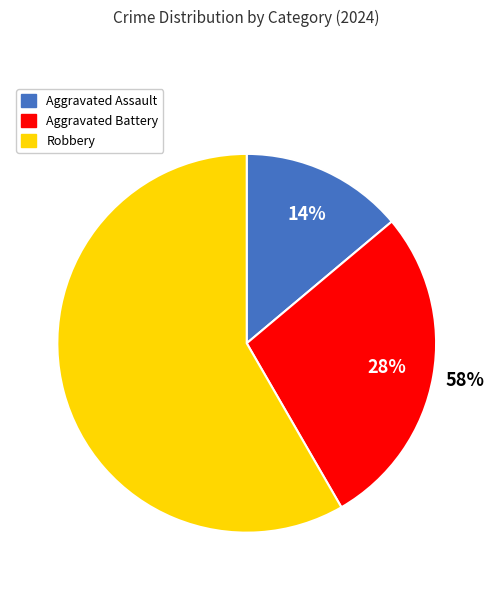

The Robbery slice represents 58% of the pie. True or false?

True